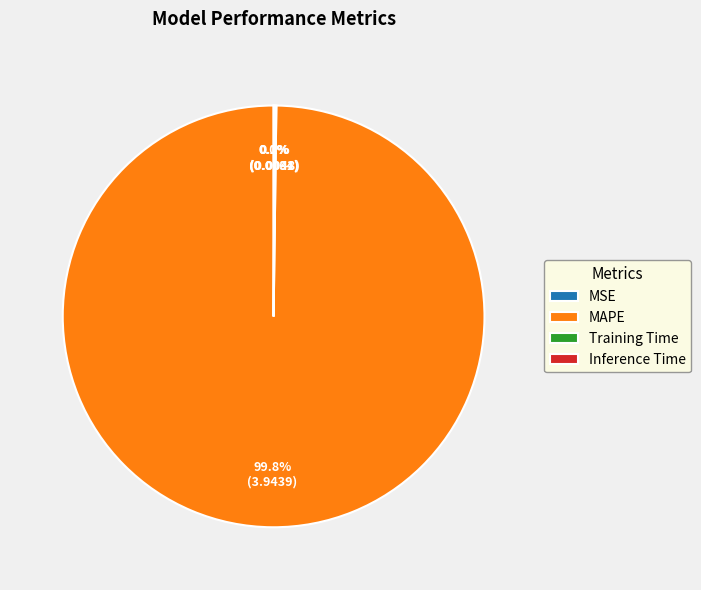

Is there any slice that represents more than half of the pie?

Yes